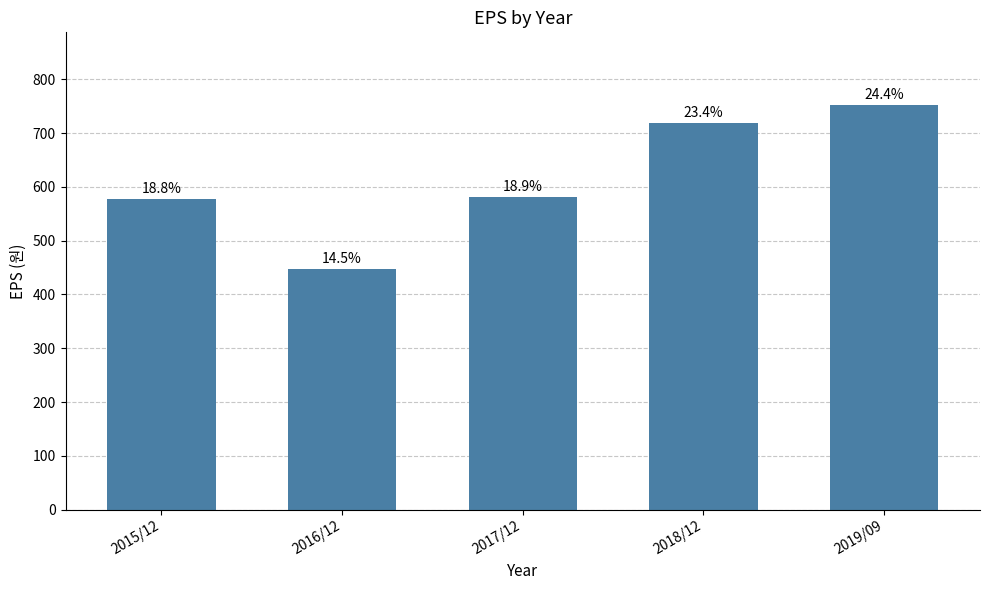

Reading right to left, list all the values displayed in this chart.

2019/09=752	2018/12=719	2017/12=581	2016/12=447	2015/12=578